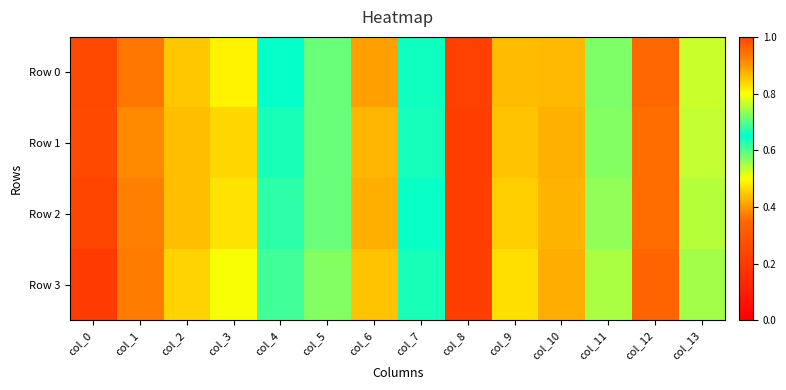

At how many categories does at least one series exceed 0?

14